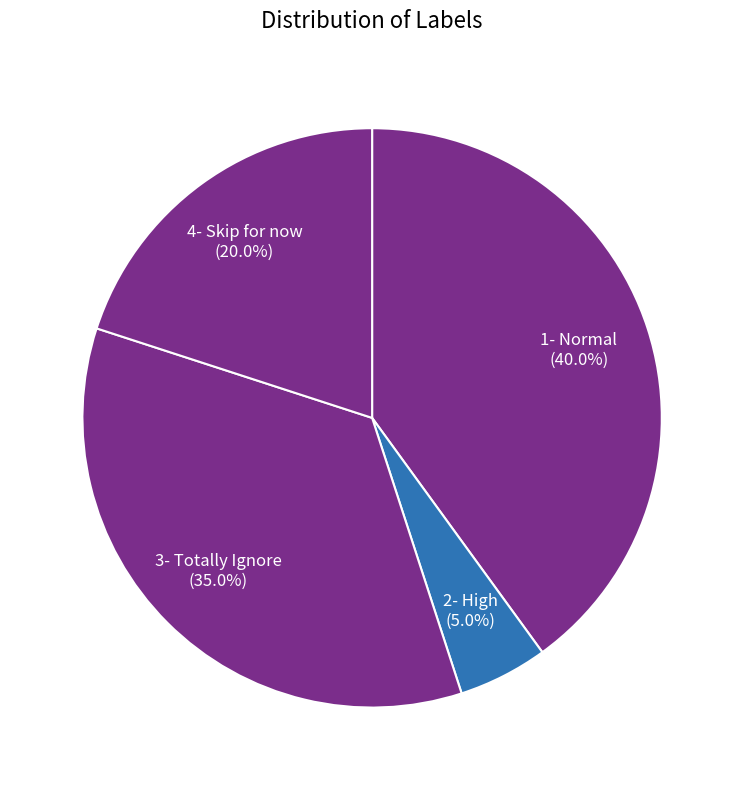

What is the smallest slice in the pie chart?

2- High